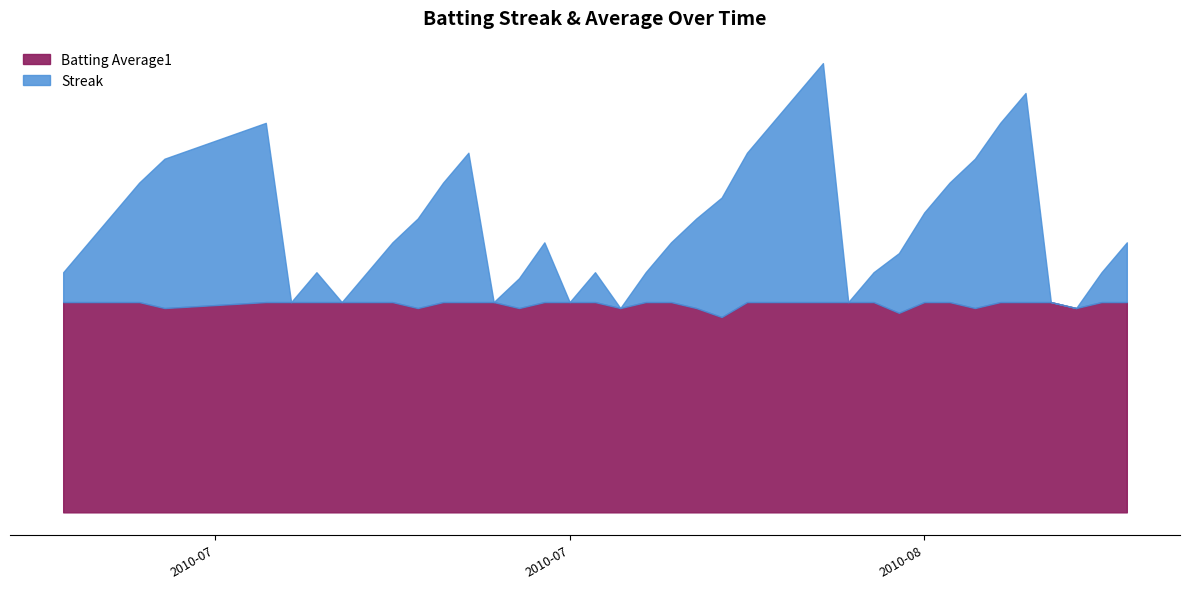

How many values in Streak are above zero?

32